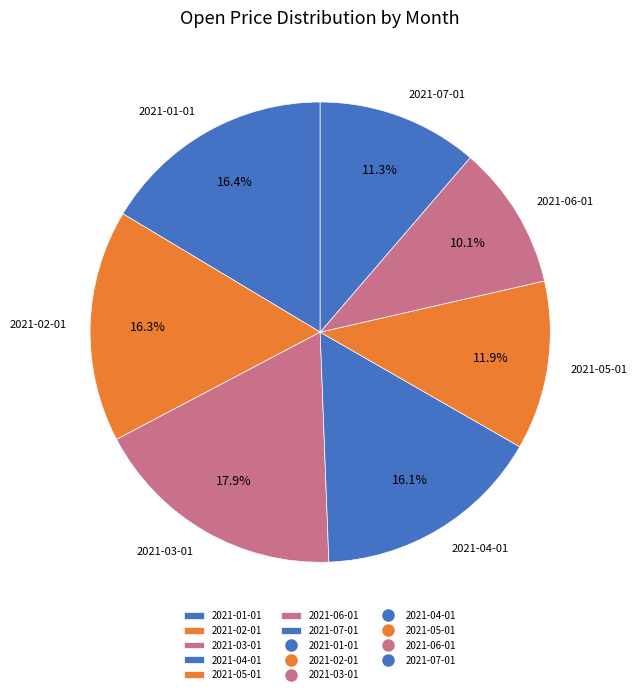

What portion of the pie excludes 2021-02-01?

83.7%